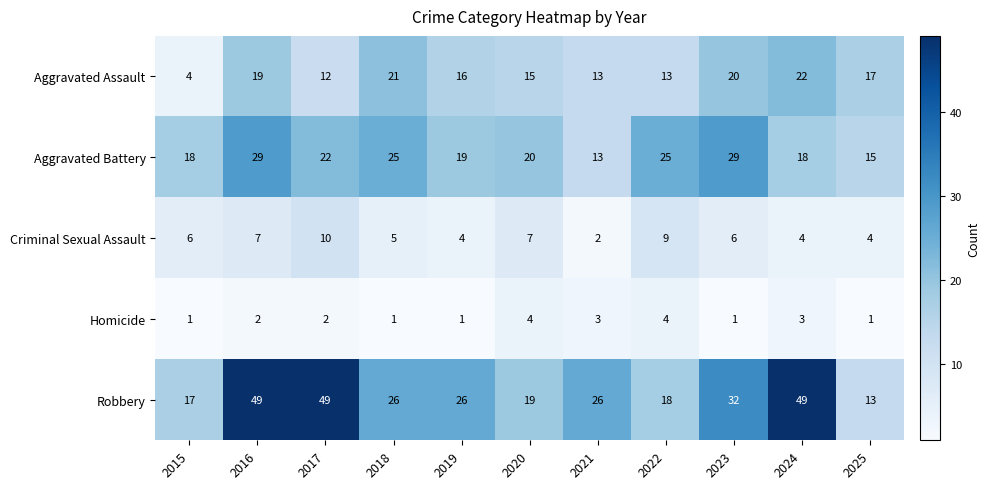

What is the difference between the highest and lowest values at 2022?

21